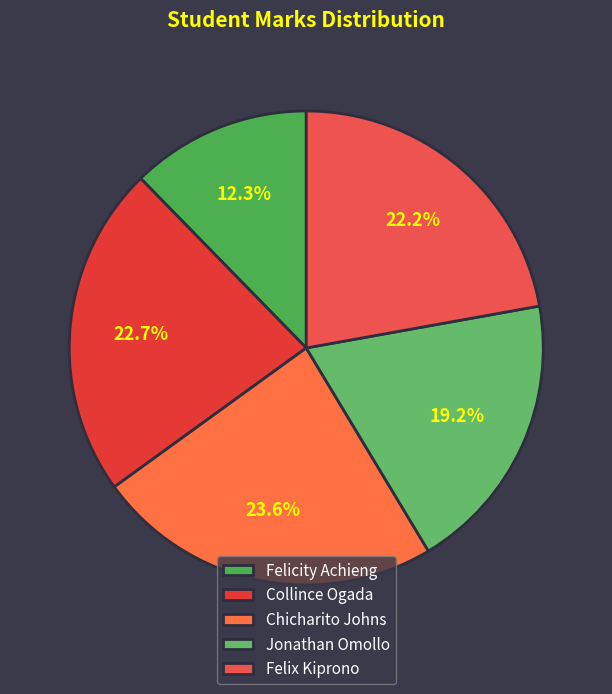

Count the number of slices in the pie.

5